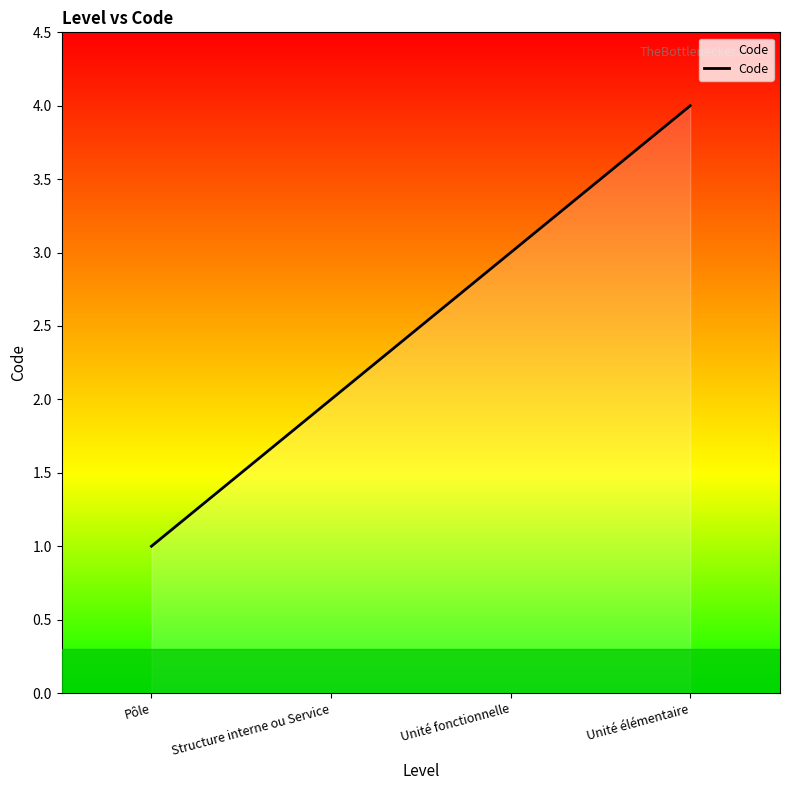

List the labels in order of value, smallest first.

Pôle, Structure interne ou Service, Unité fonctionnelle, Unité élémentaire